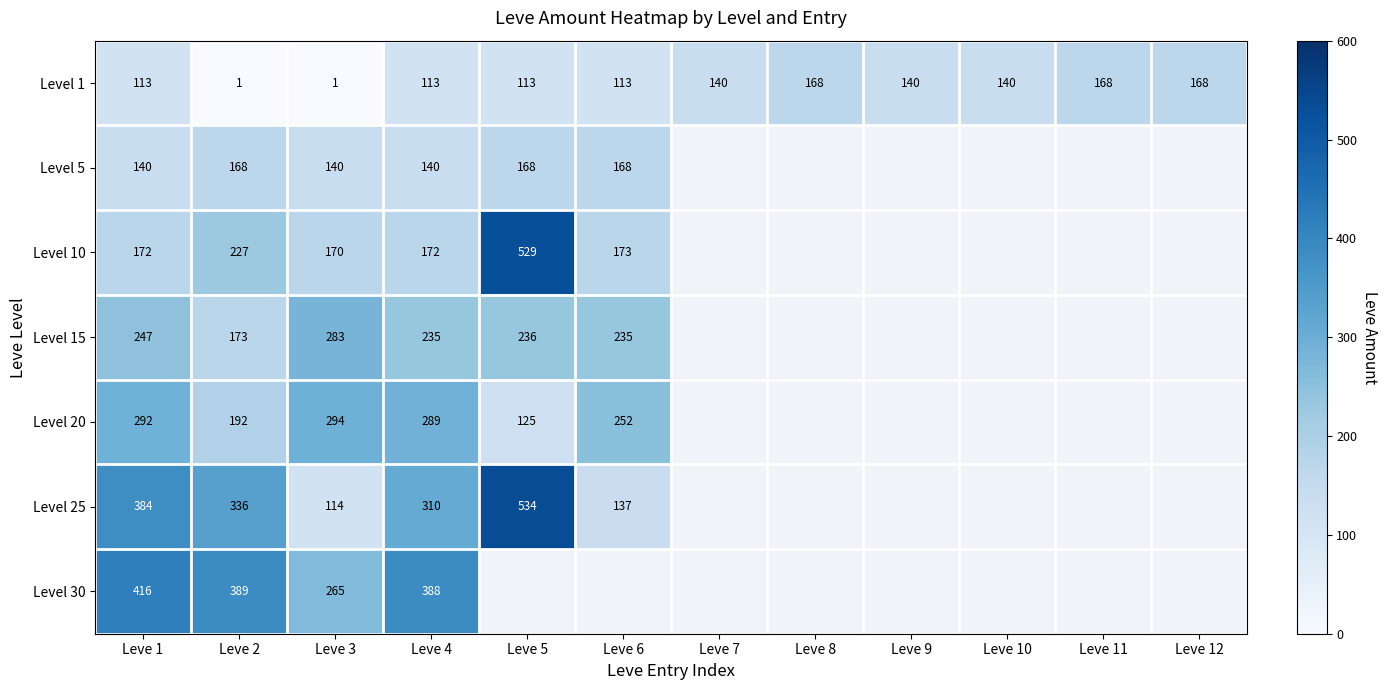

What is the difference between the Level 25 values at Leve 6 and Leve 2?

199